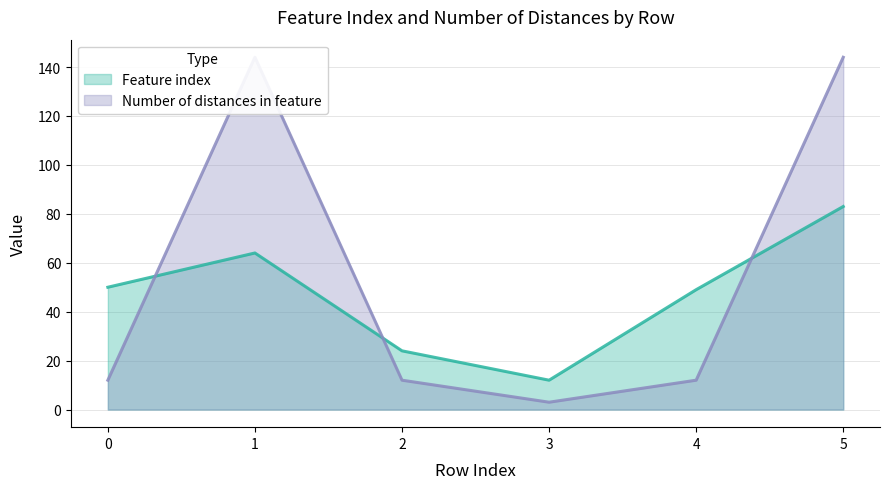

True or false: Feature index and Number of distances in feature cross at least once.

True